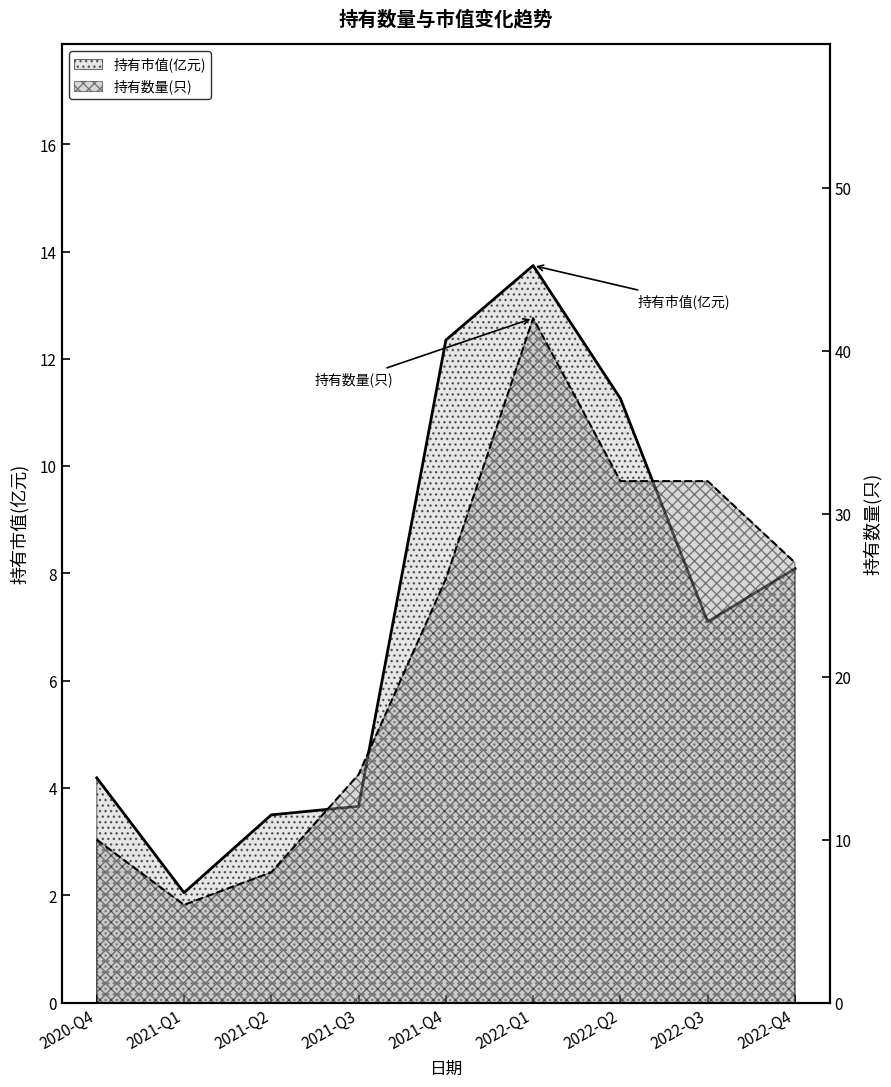

What is the value of the 持有数量(只) point at the 9th from the left?

27.0